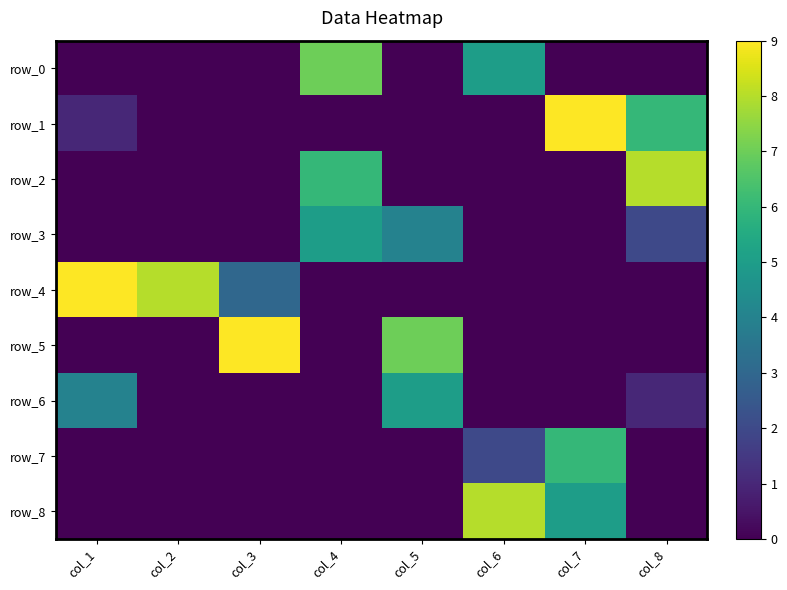

Reading left to right, list all the values displayed in this chart.

row_0: 0	0	0	7	0	5	0	0
row_1: 1	0	0	0	0	0	9	6
row_2: 0	0	0	6	0	0	0	8
row_3: 0	0	0	5	4	0	0	2
row_4: 9	8	3	0	0	0	0	0
row_5: 0	0	9	0	7	0	0	0
row_6: 4	0	0	0	5	0	0	1
row_7: 0	0	0	0	0	2	6	0
row_8: 0	0	0	0	0	8	5	0